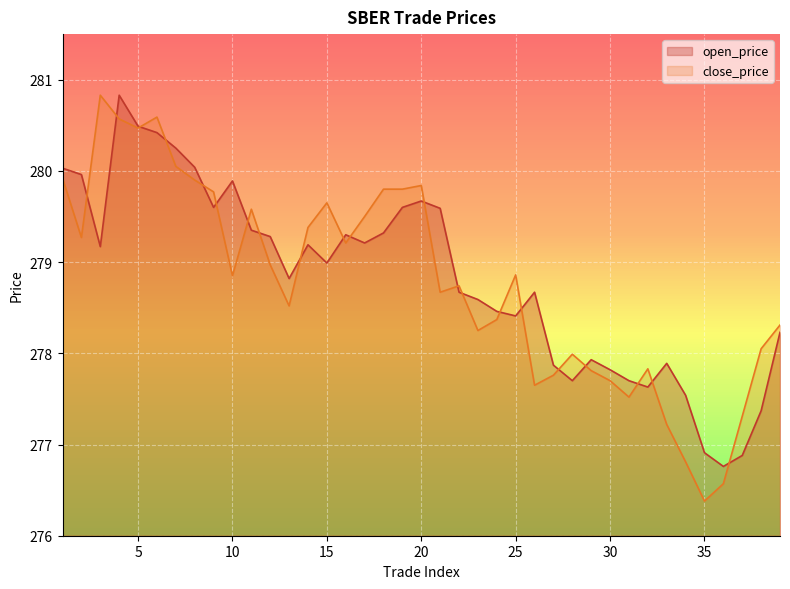

What is the total value across all series at 15?

558.6